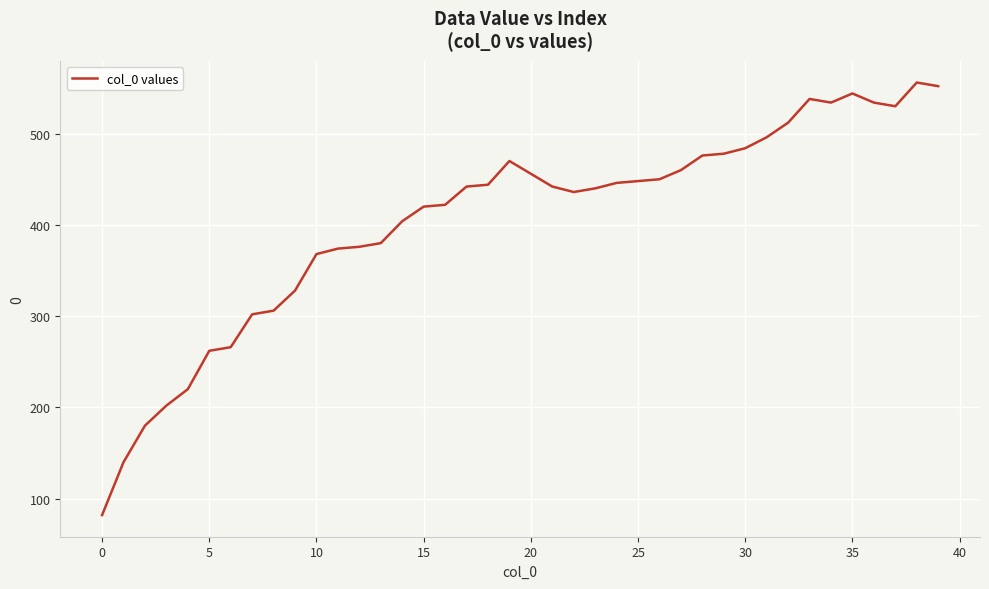

What is the maximum value shown in the chart?

556